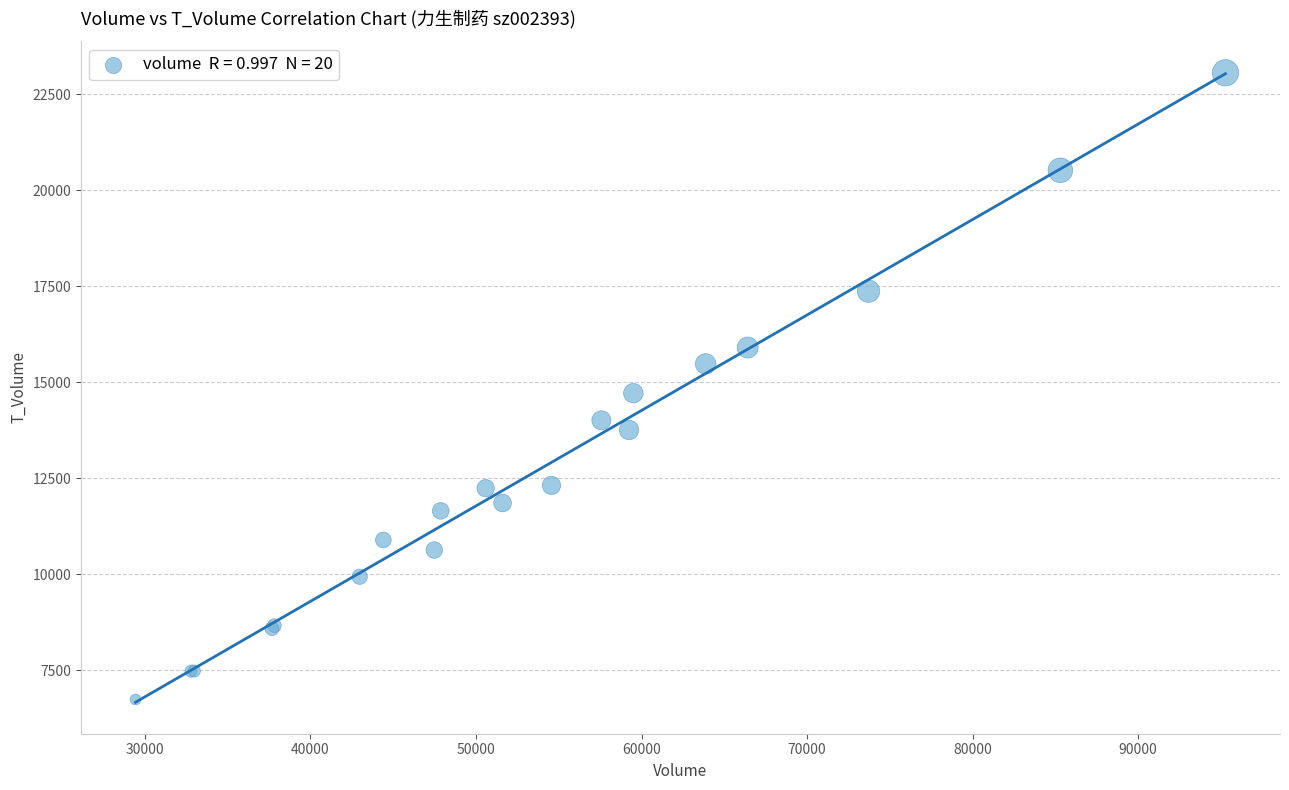

What Y value in the scatter plot is closest to 14896?

14712